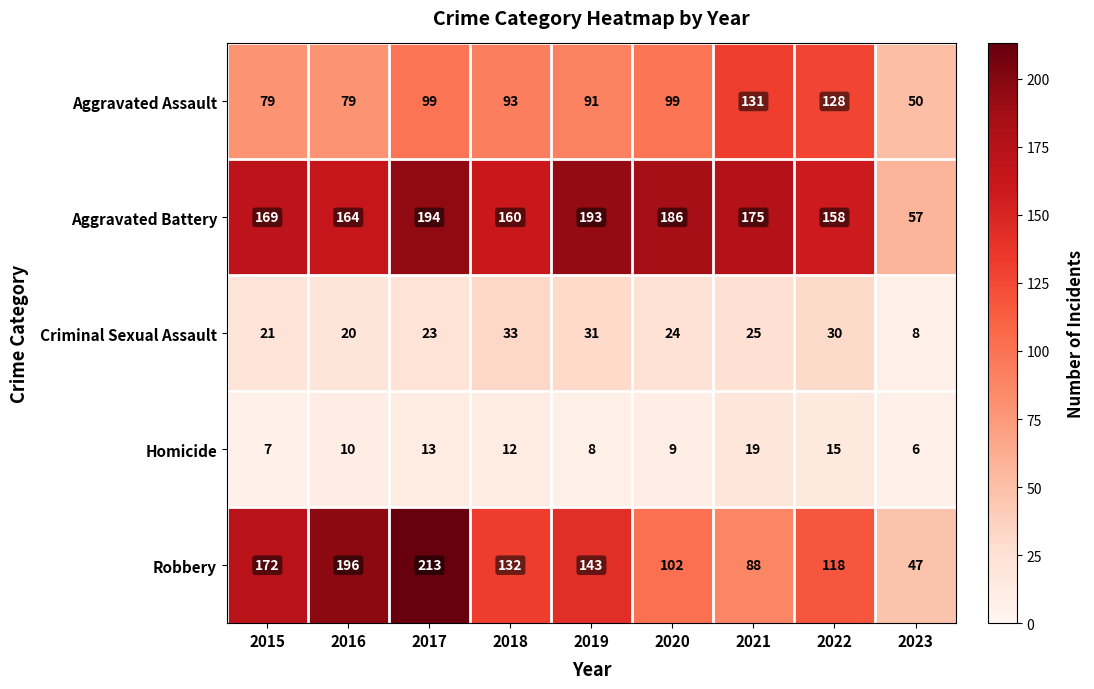

Which series changed the most between 2018 and 2023?

Aggravated Battery